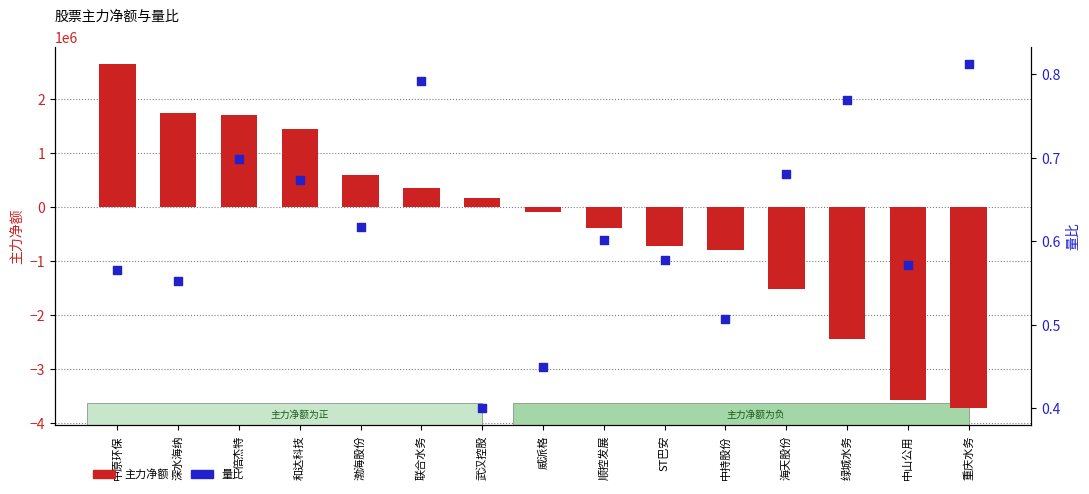

At which category is the sum across all series the highest?

中原环保